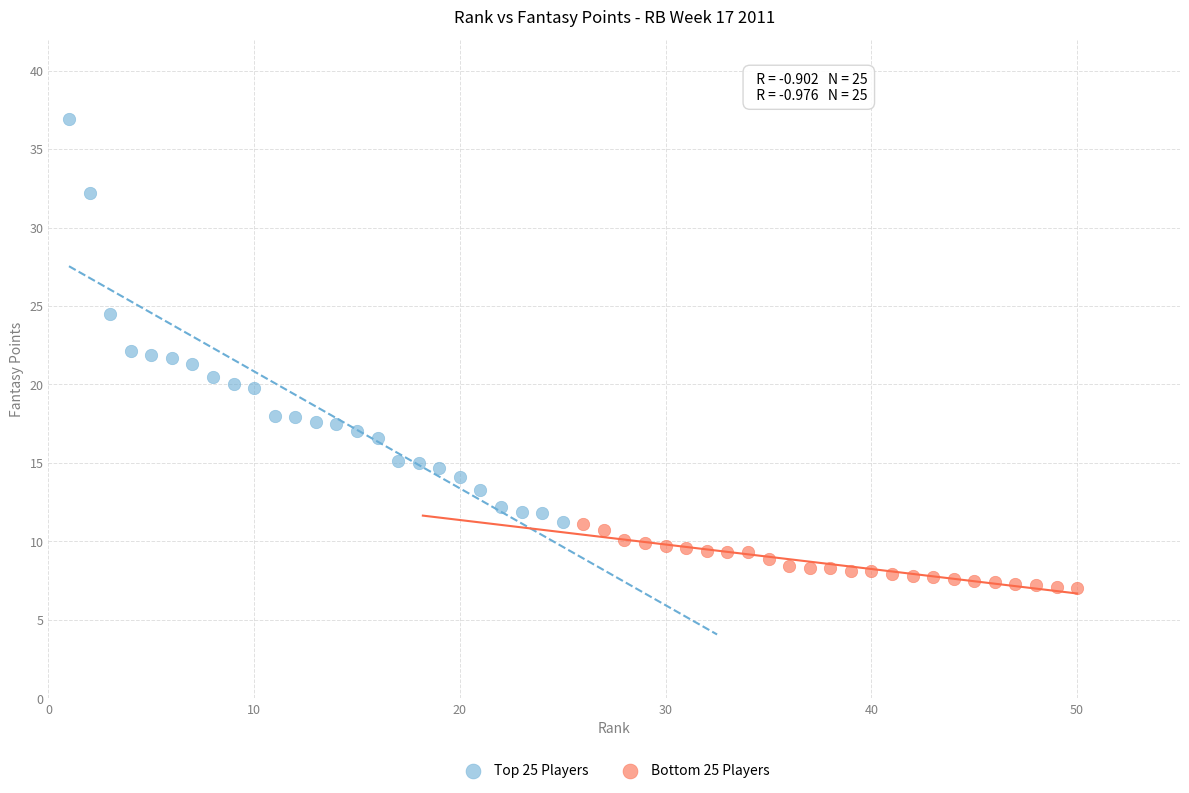

Which series has the widest spread of Y values?

Top 25 Players